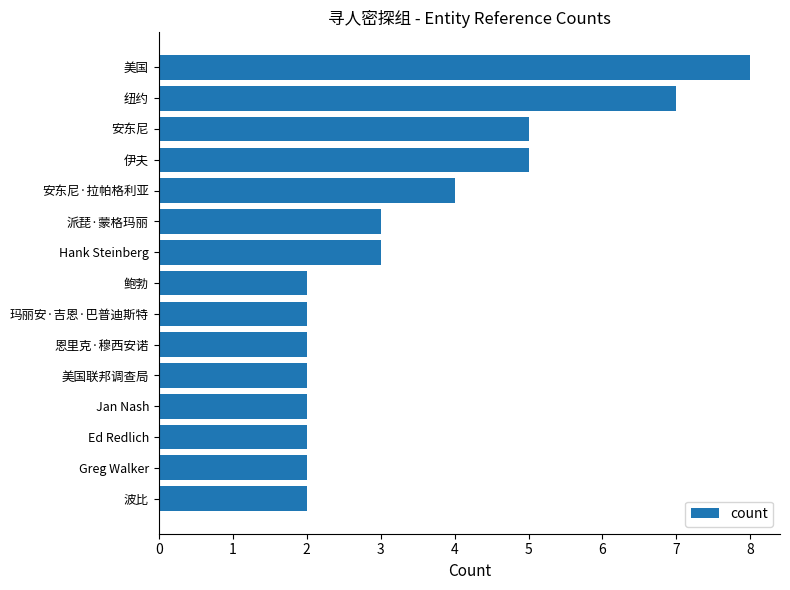

What is the difference between the second highest and second lowest values?

5